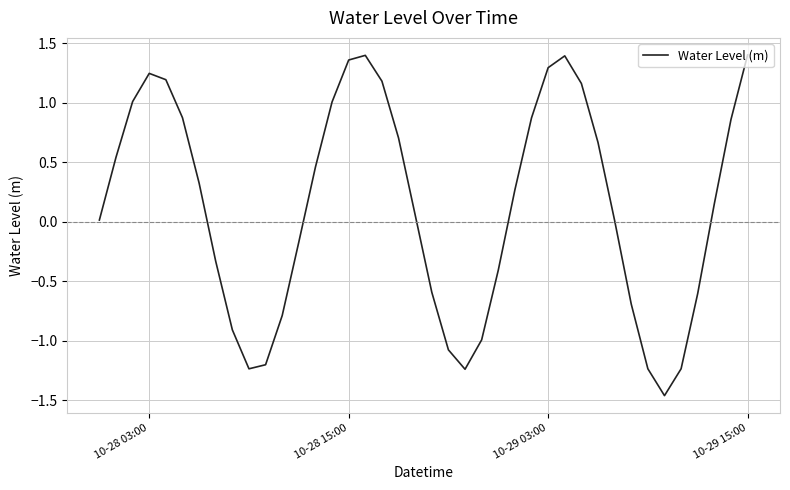

What is the difference between the maximum and minimum values?

2.9